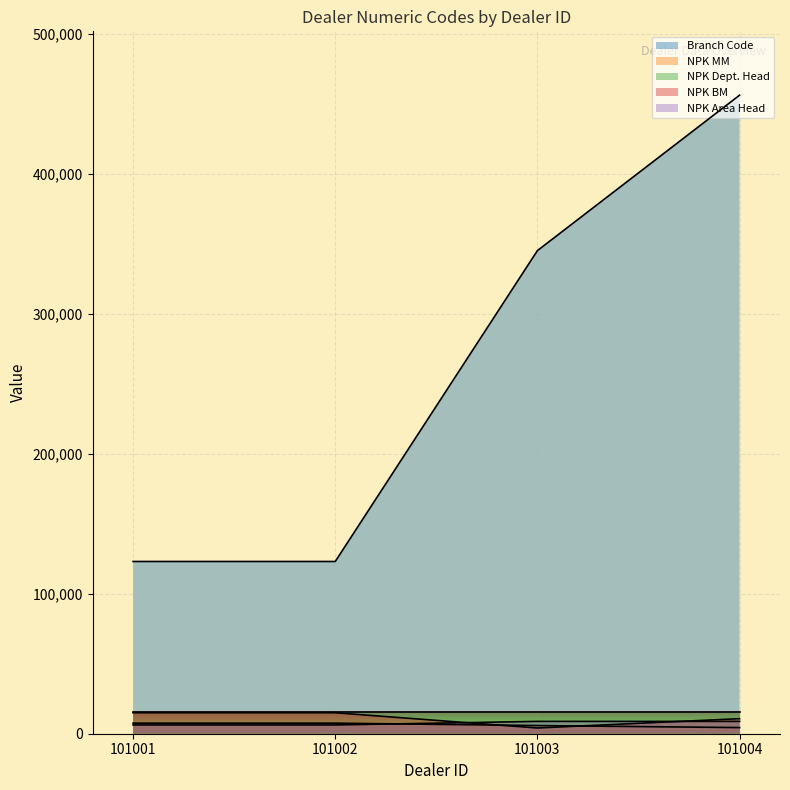

What are all the series names shown in the legend?

Branch Code, NPK MM, NPK Dept. Head, NPK BM, NPK Area Head